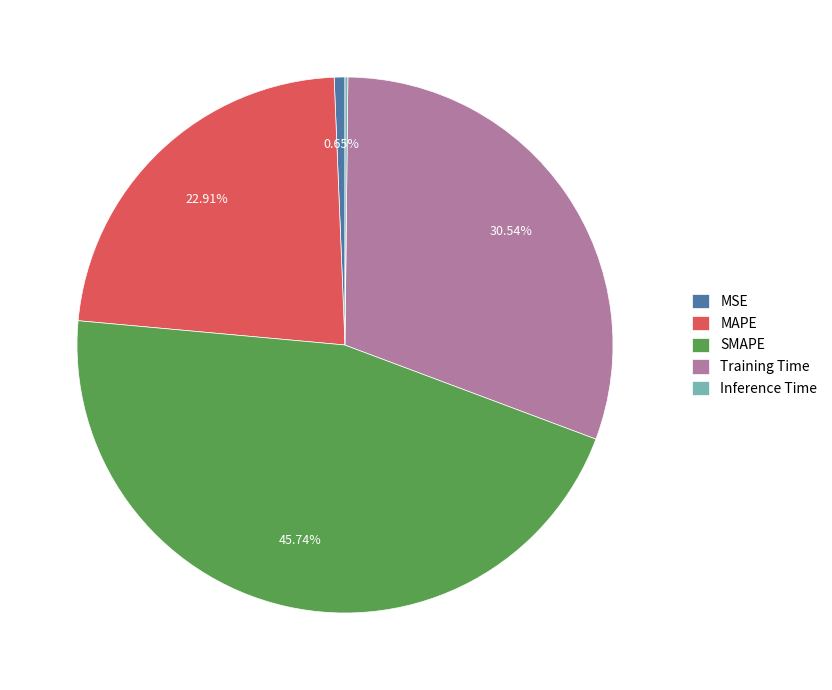

What is the total percentage of MAPE and MSE?

23.6%